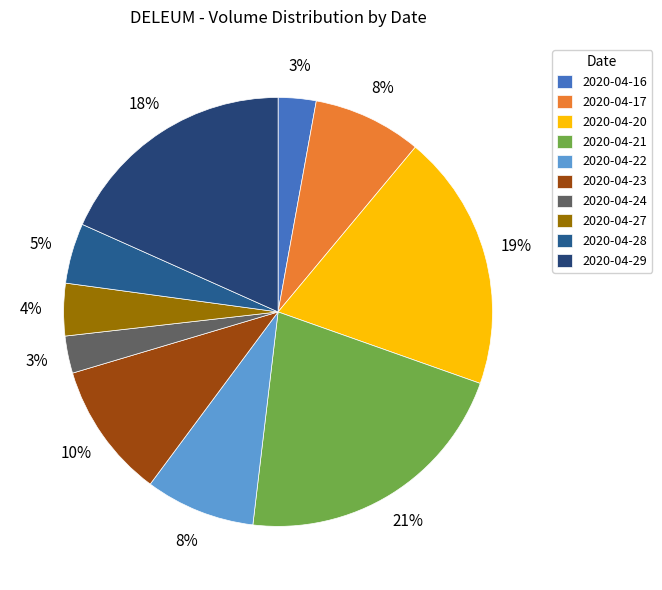

How many slices are in this pie chart?

10